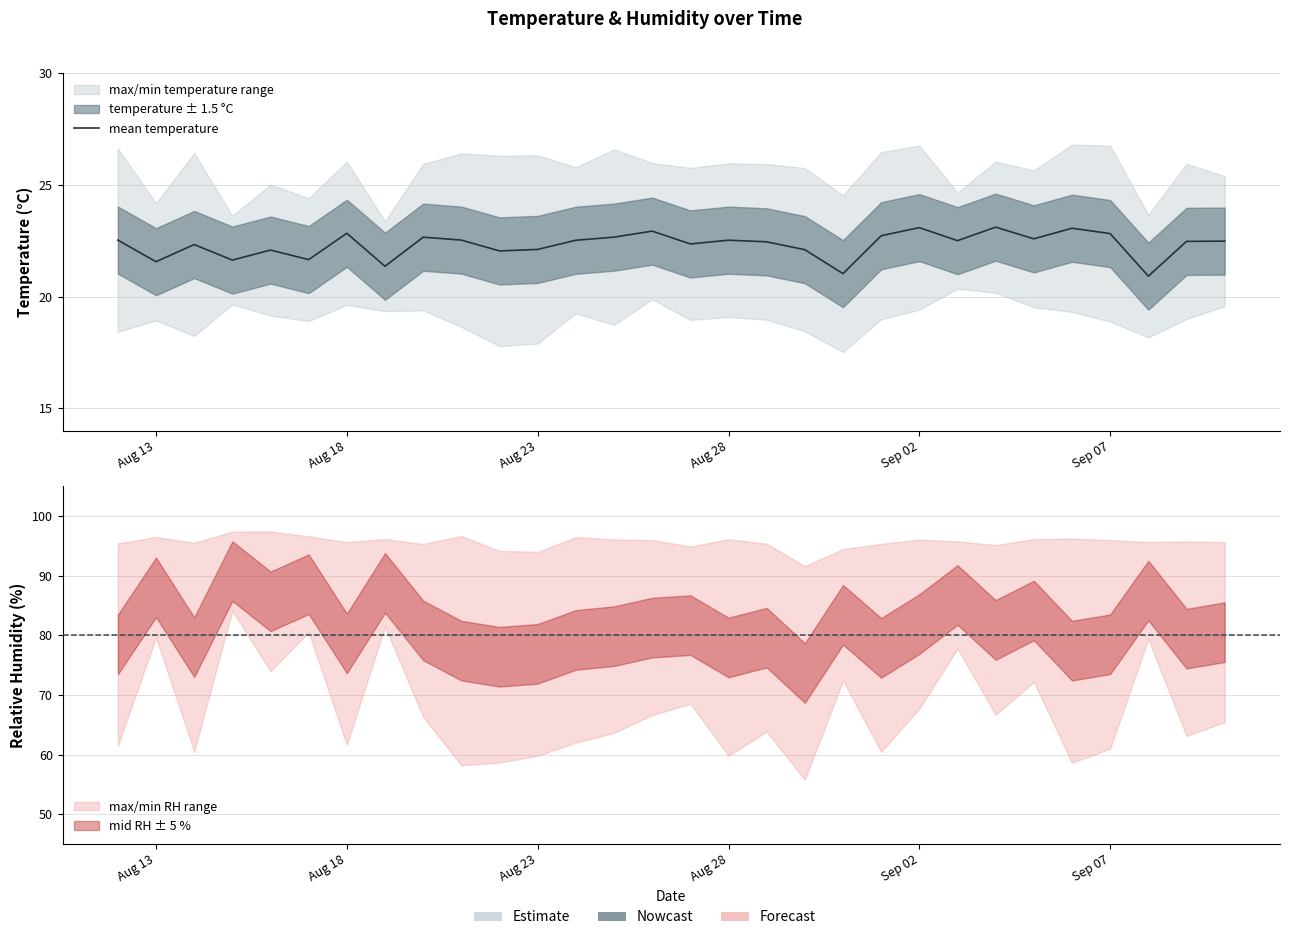

What is the maximum value shown in the chart?

23.1